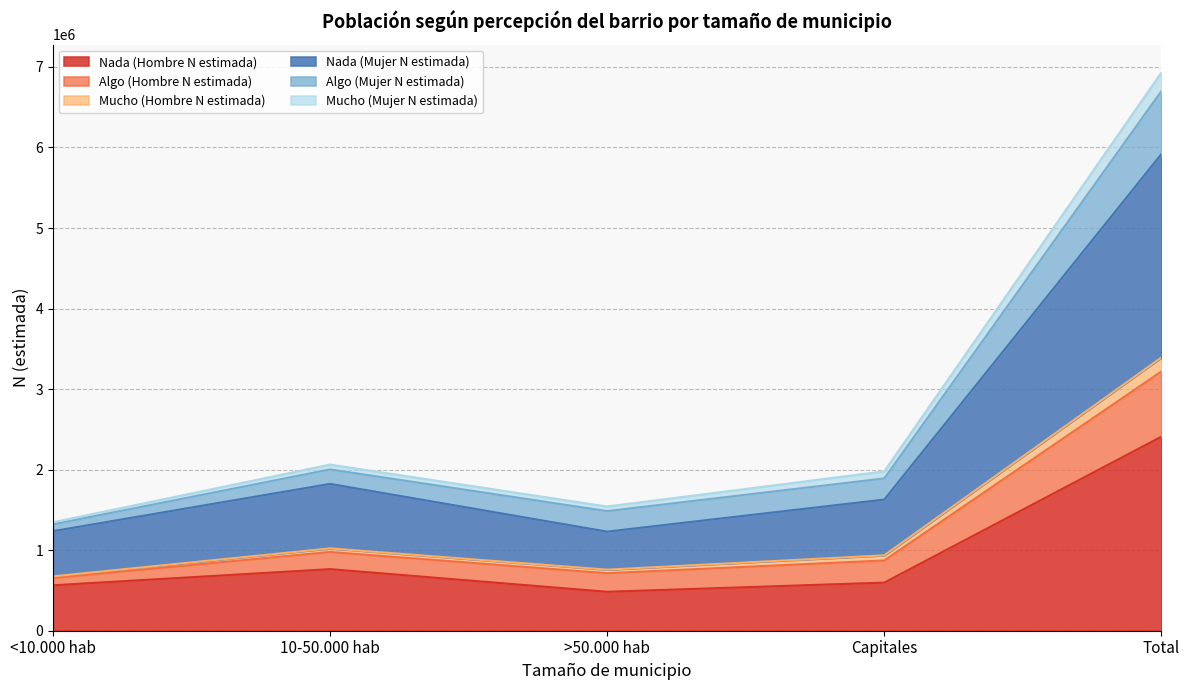

Is it true that Nada (Hombre N estimada) equals 597056 at Capitales?

True